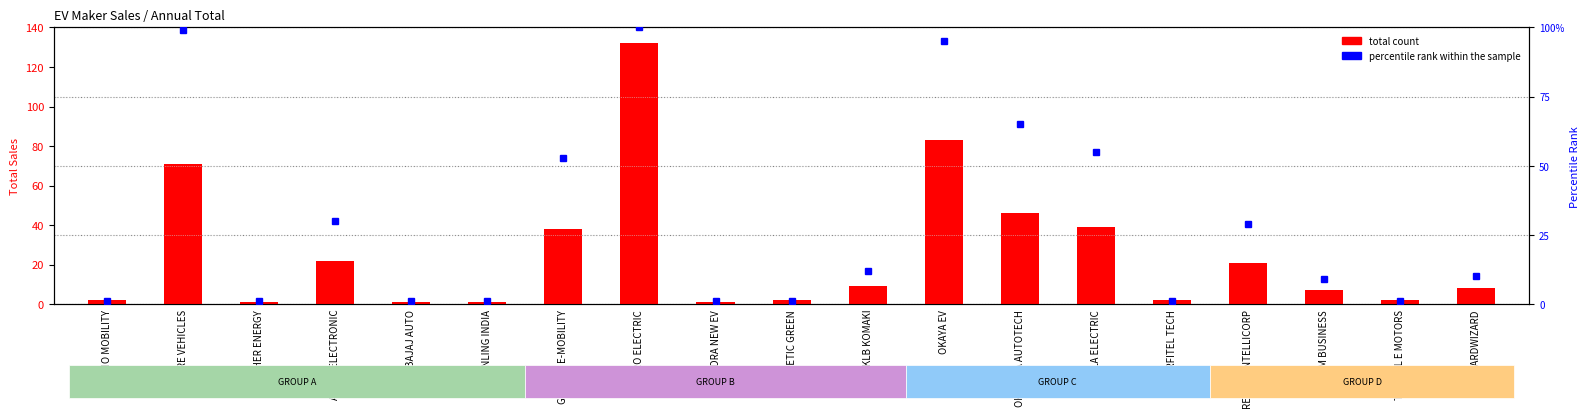

Between BAJAJ AUTO and OKINAWA AUTOTECH, which series saw the biggest shift?

percentile rank within the sample